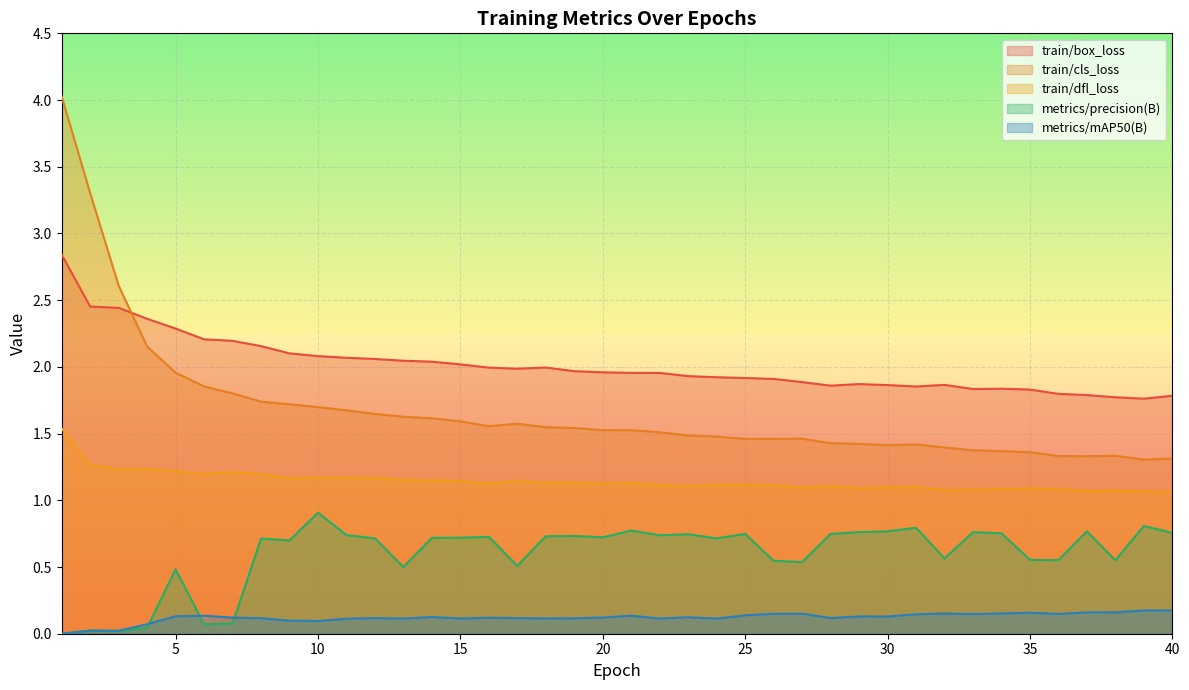

How many data points in metrics/precision(B) are above 0?

39